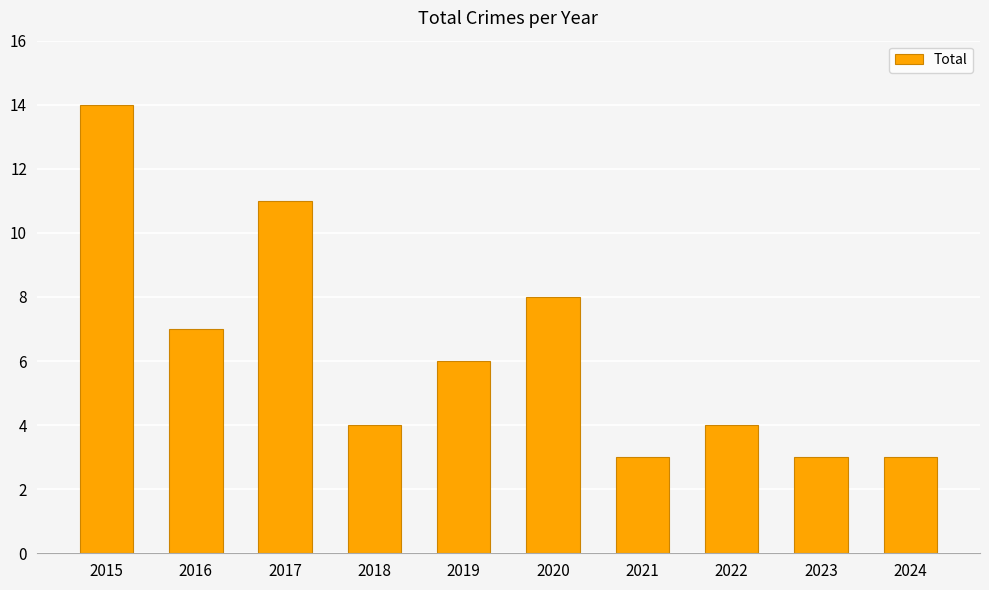

What is the greatest value displayed?

14